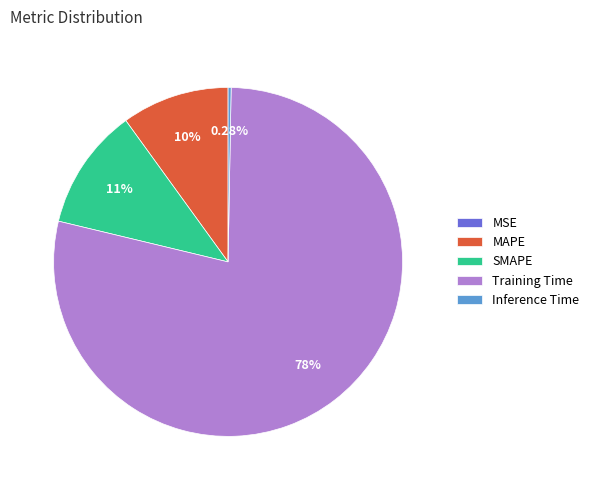

Which category has the biggest portion of the pie?

Training Time